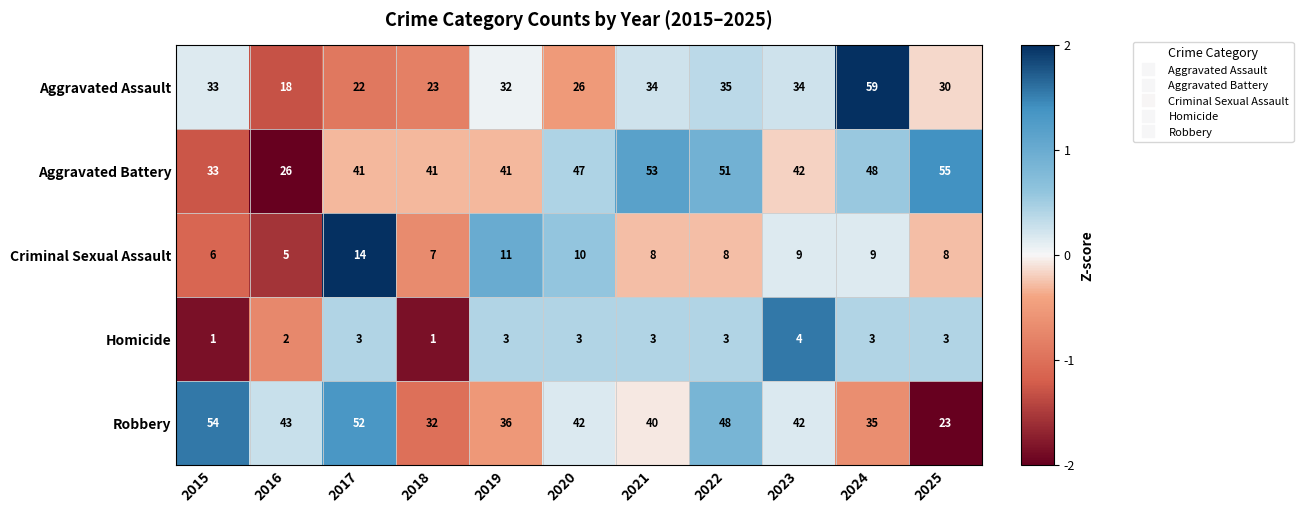

Count the Criminal Sexual Assault values in the range 7 to 10.

7